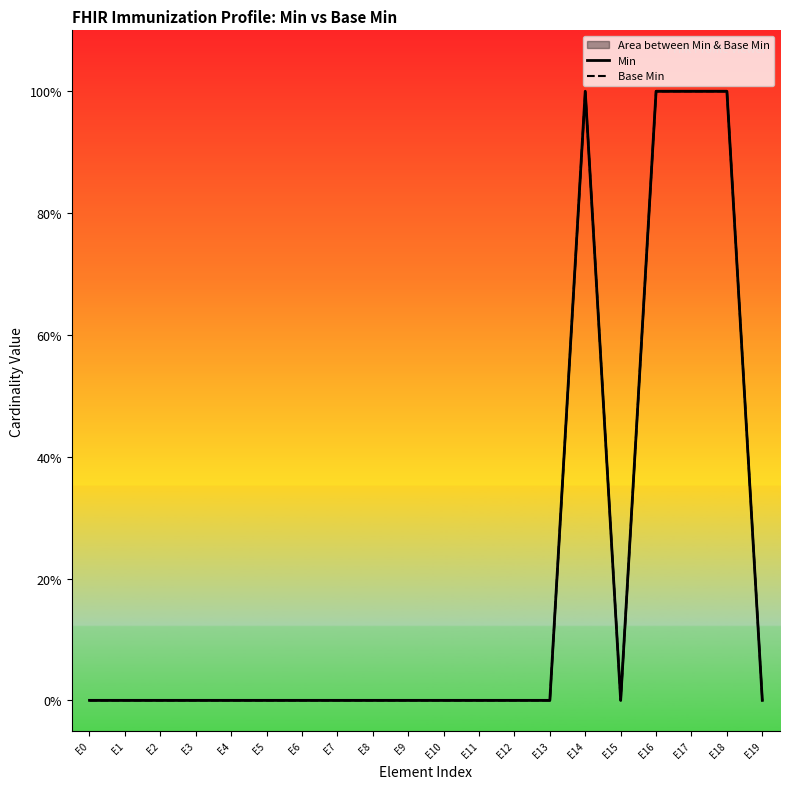

Reading left to right, what are all the values shown in this chart?

Min: E0=0	E1=0	E2=0	E3=0	E4=0	E5=0	E6=0	E7=0	E8=0	E9=0	E10=0	E11=0	E12=0	E13=0	E14=1	E15=0	E16=1	E17=1	E18=1	E19=0
Base Min: E0=0	E1=0	E2=0	E3=0	E4=0	E5=0	E6=0	E7=0	E8=0	E9=0	E10=0	E11=0	E12=0	E13=0	E14=1	E15=0	E16=1	E17=1	E18=1	E19=0